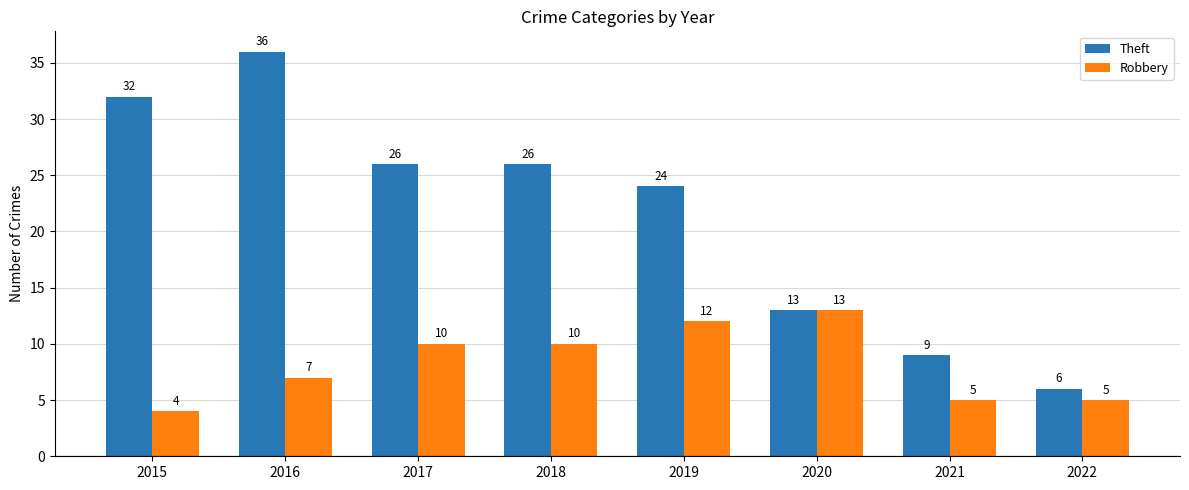

What is the value of the Theft bar at the 8th from the left?

6